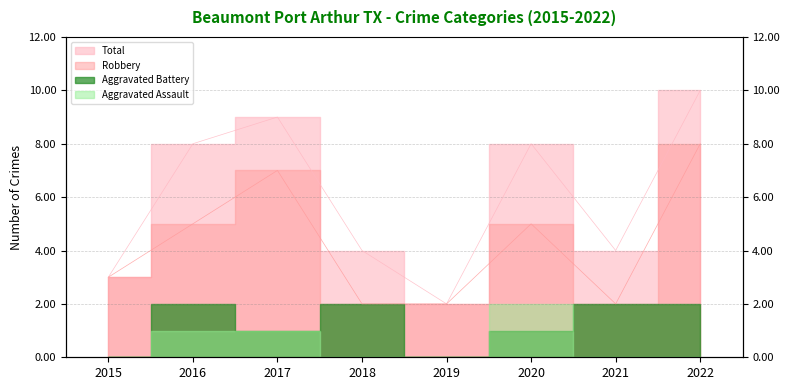

List the labels in order of Robbery value, smallest first.

2018, 2019, 2021, 2015, 2016, 2020, 2017, 2022